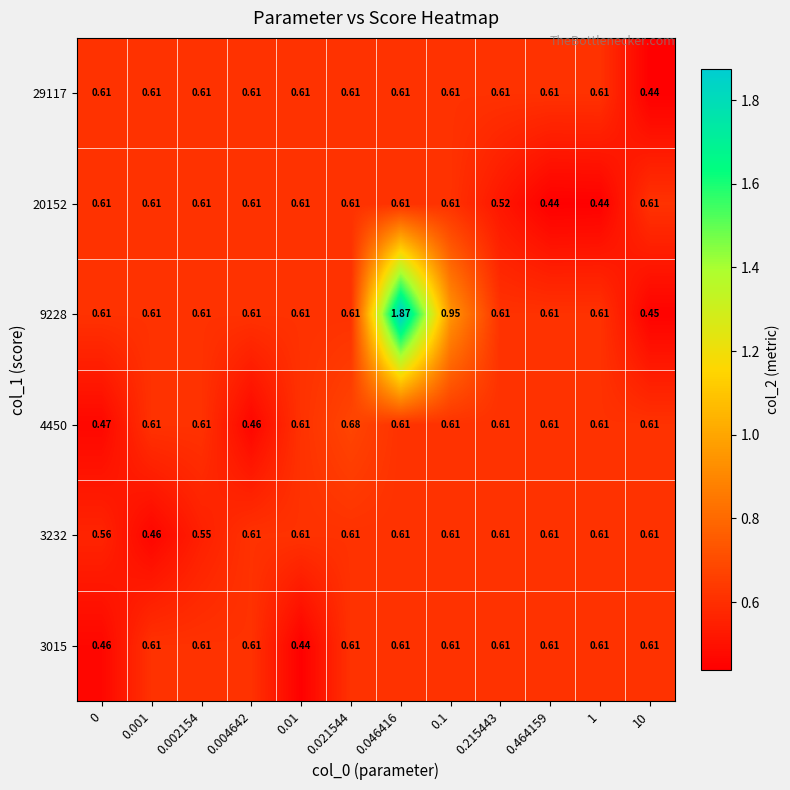

What is the difference between the highest and lowest values at 0.1?

0.3